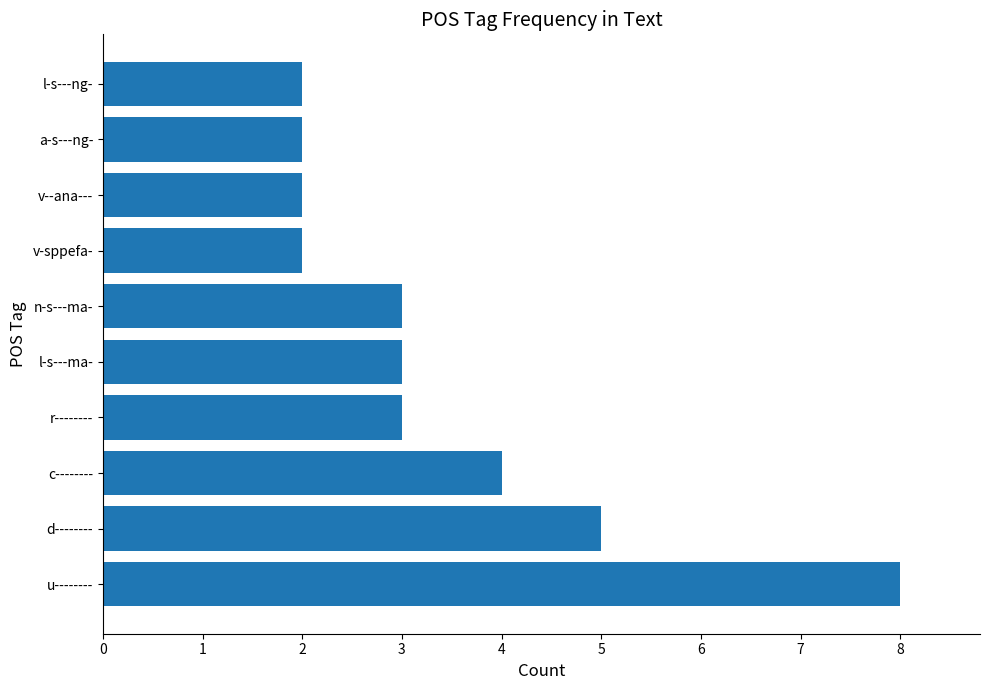

Is it true that the value at a-s---ng- is 2?

True